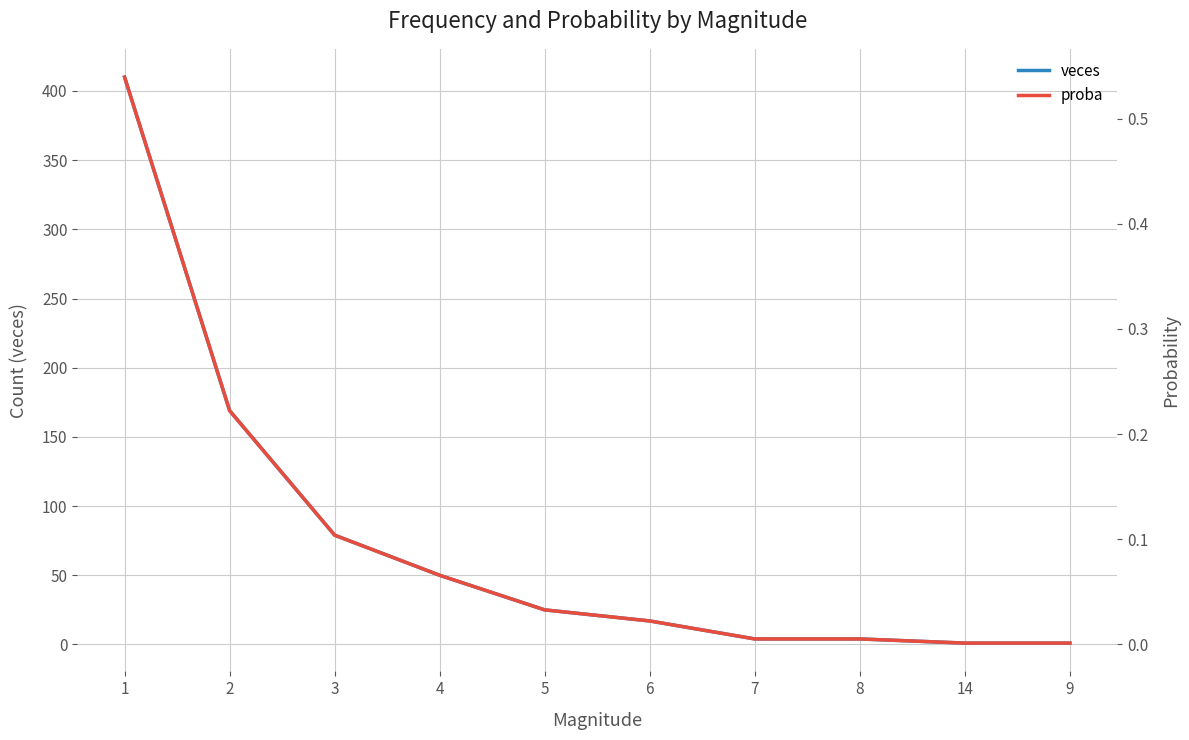

Between 2 and 6, which is larger?

2